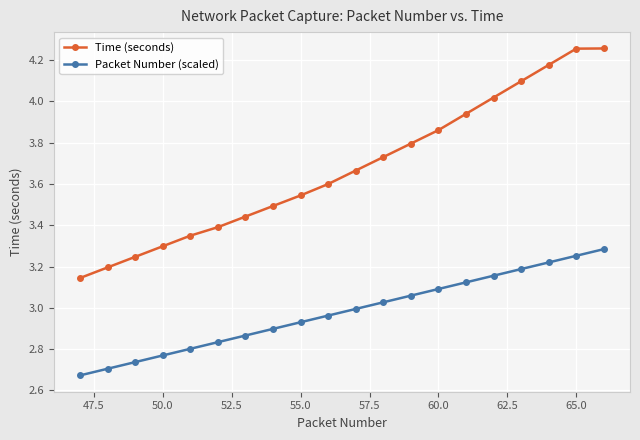

Which series has the largest total across all categories?

Time (seconds)